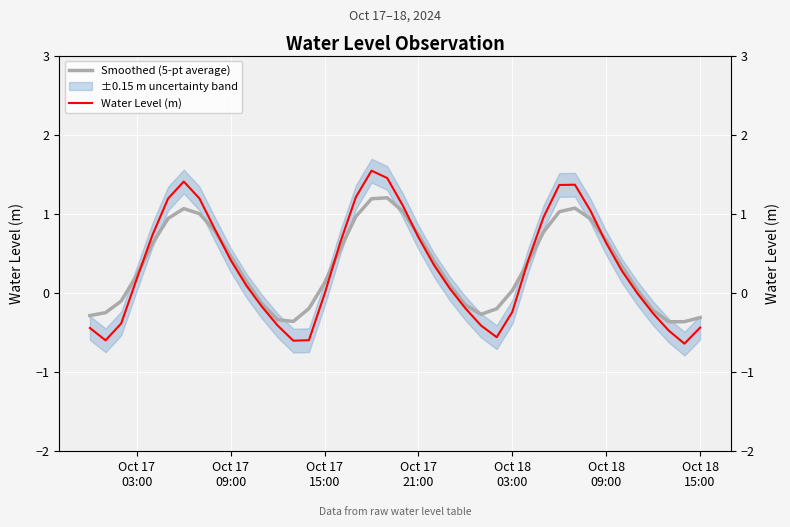

Which series ends up on top after the final intersection of Water Level (m) and Smoothed (5-pt average)?

Smoothed (5-pt average)